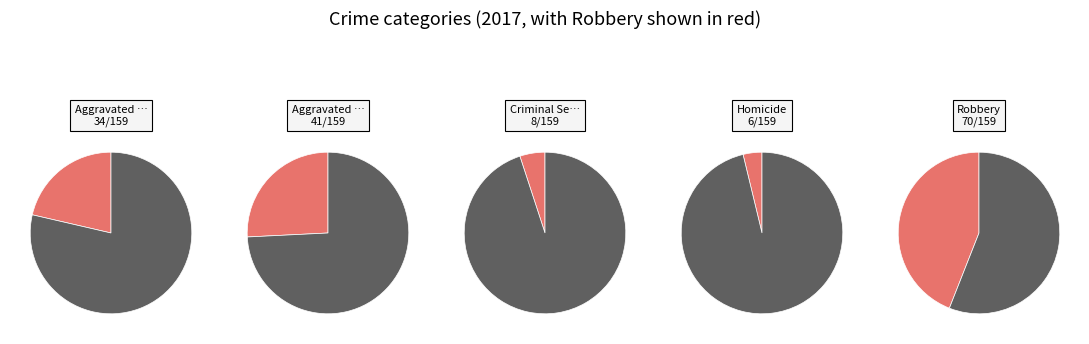

Is there any slice that represents more than half of the pie?

No